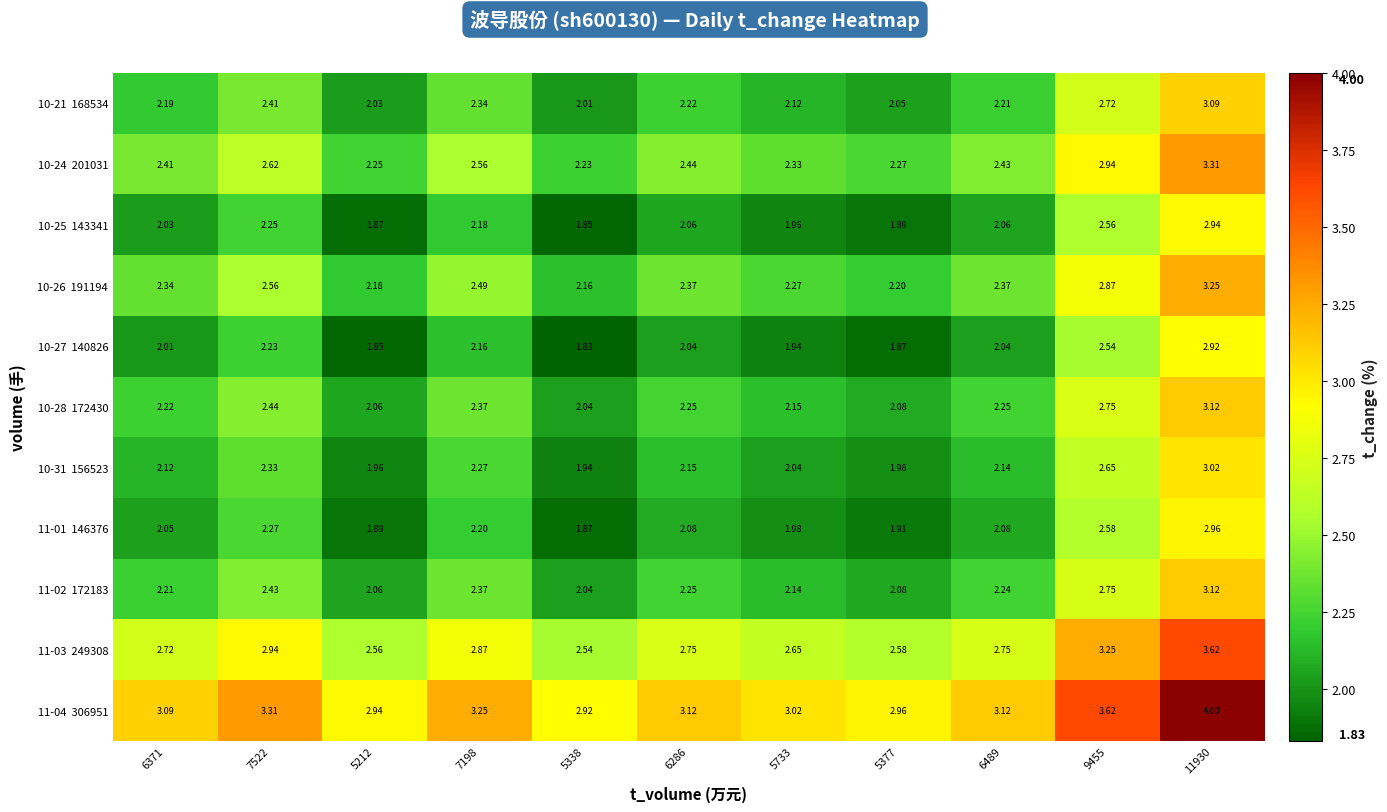

What is the total value across all series at 6286?

25.7